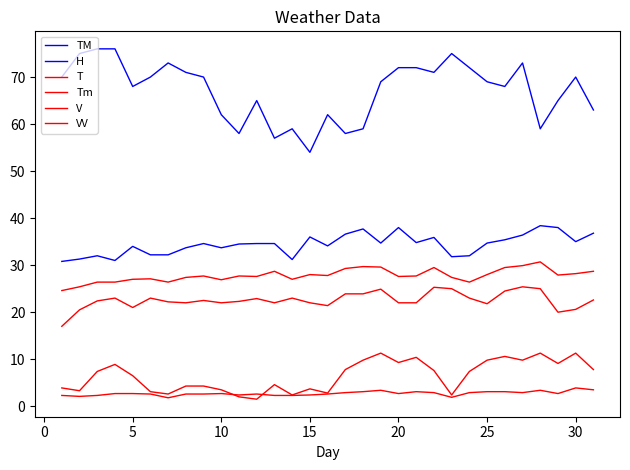

What is the highest value of the Tm series?

25.4